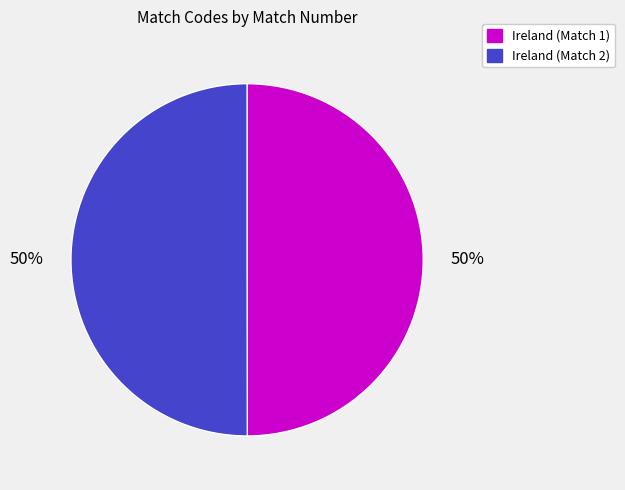

Combined, do Ireland (Match 2) and Ireland (Match 1) account for over 50%?

Yes